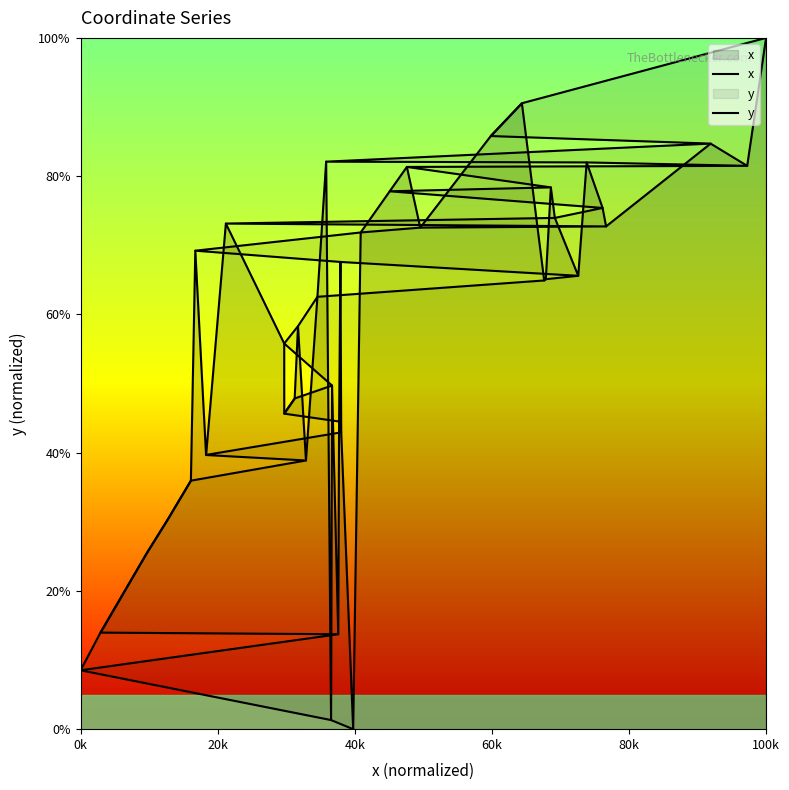

How many data points does each series have?

40